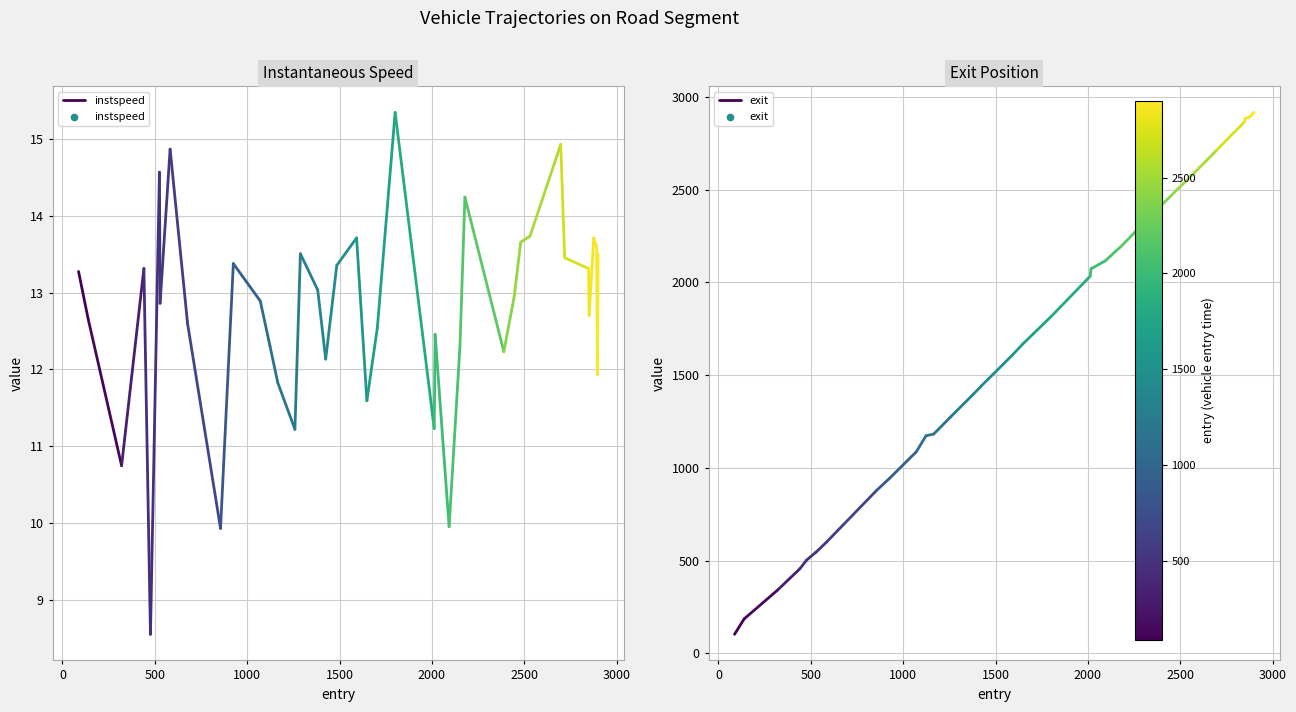

Which series has the largest total across all categories?

exit